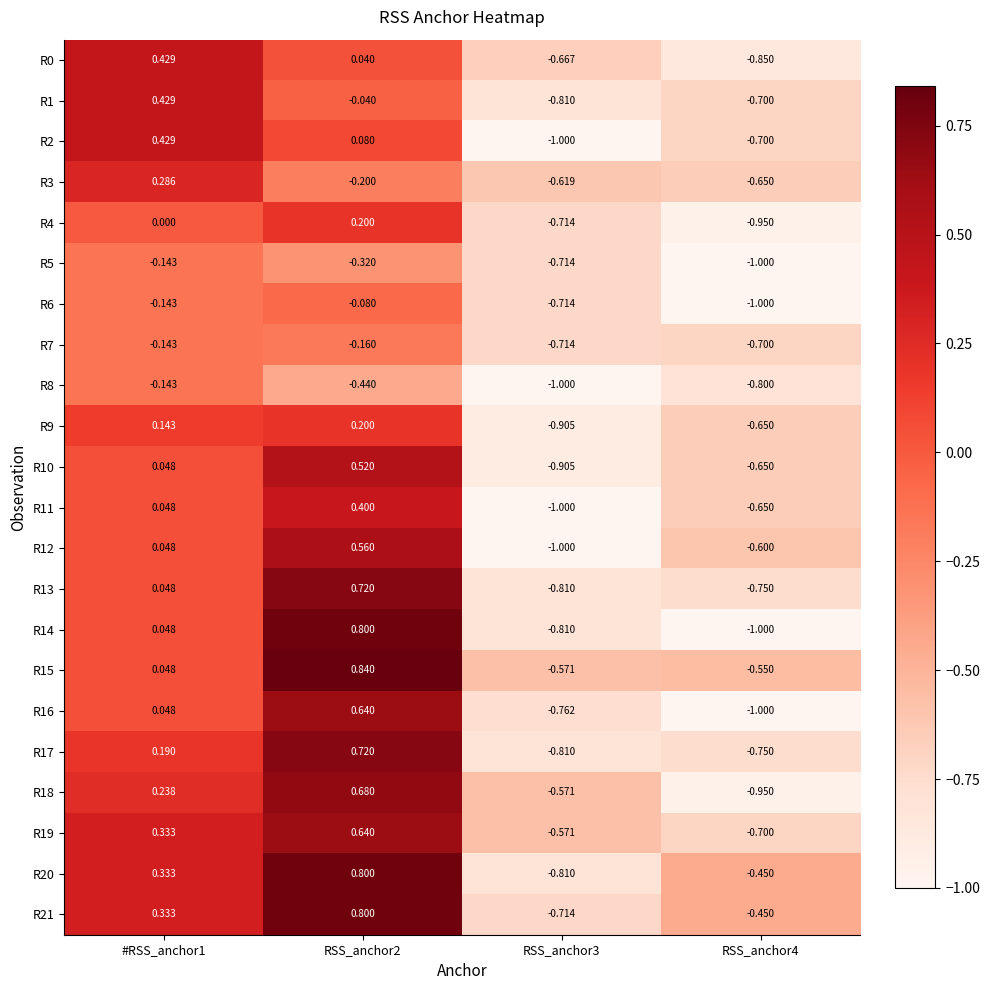

Is the value of R4 at RSS_anchor2 greater than the value of R2 at RSS_anchor4?

Yes